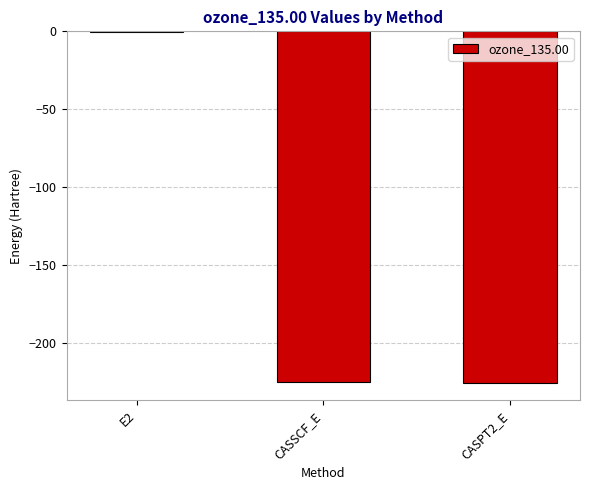

What is the difference between the values at CASSCF_E and E2?

223.9